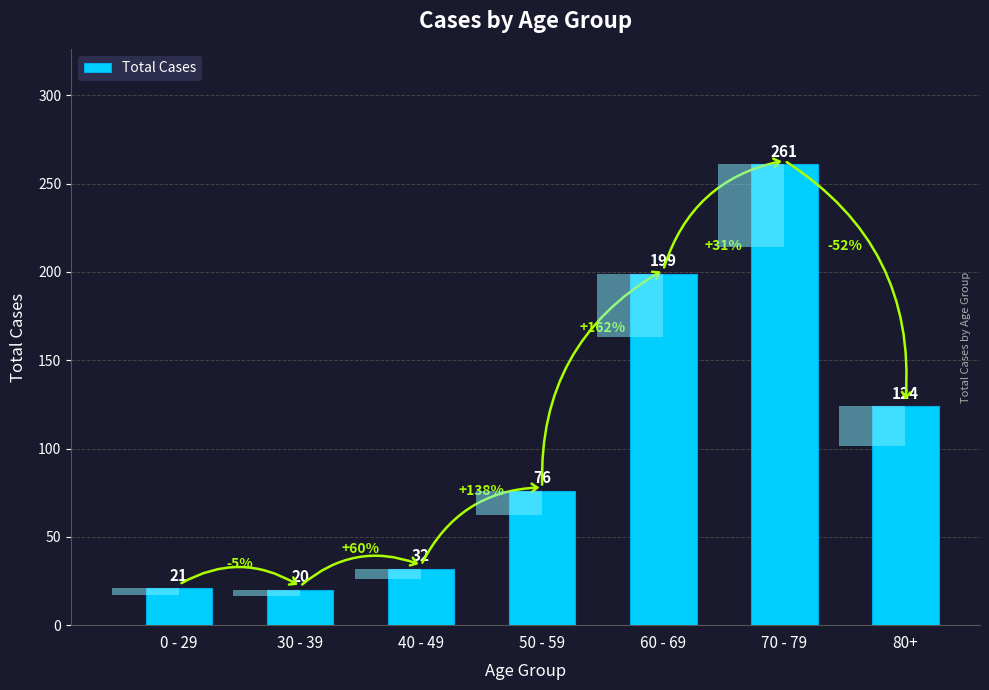

What is the value of the 7th bar from the left?

124